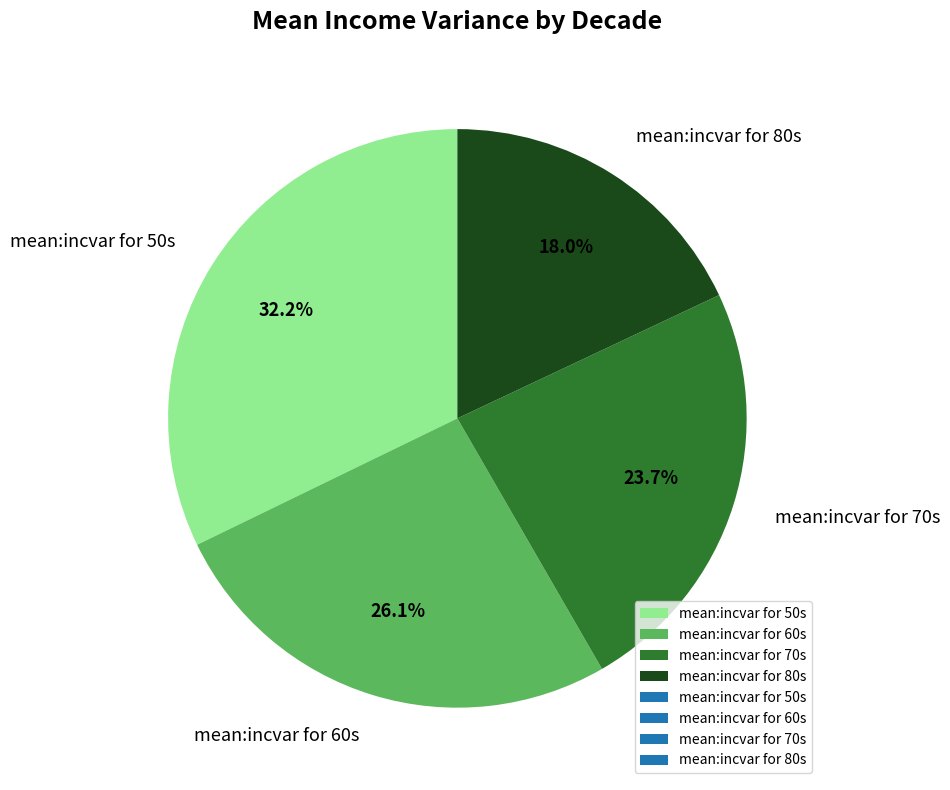

Does mean:incvar for 60s represent more than half of the total?

No